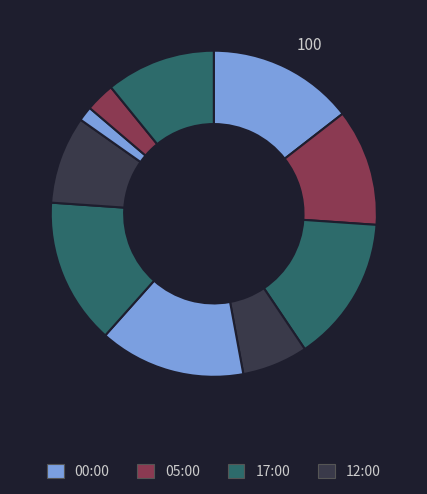

How many slices are in this pie chart?

10